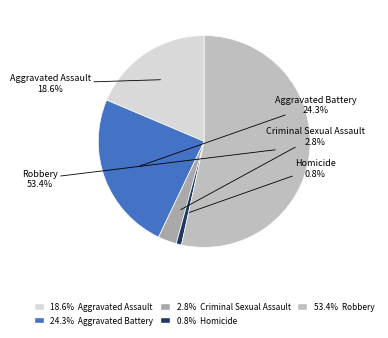

To the nearest percent, what portion does Robbery represent?

53%